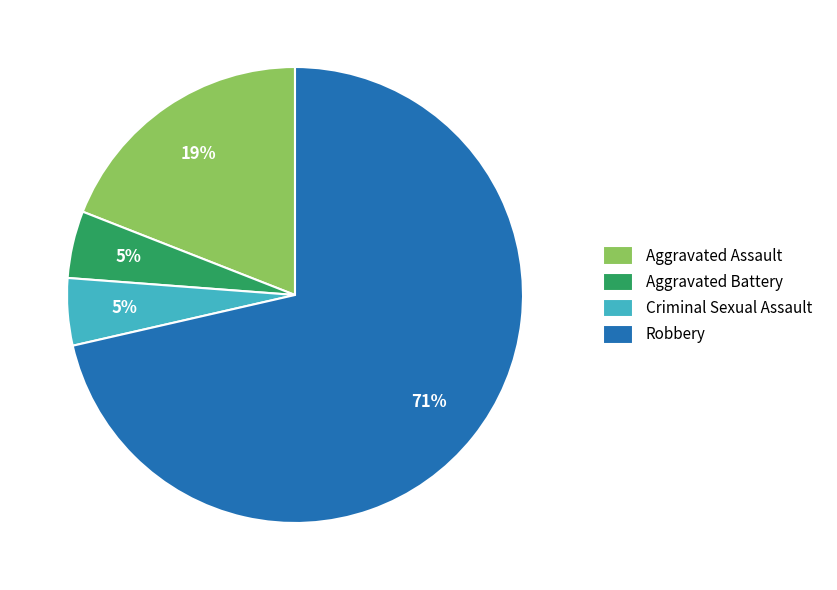

Does Robbery account for over 50% of the chart?

Yes